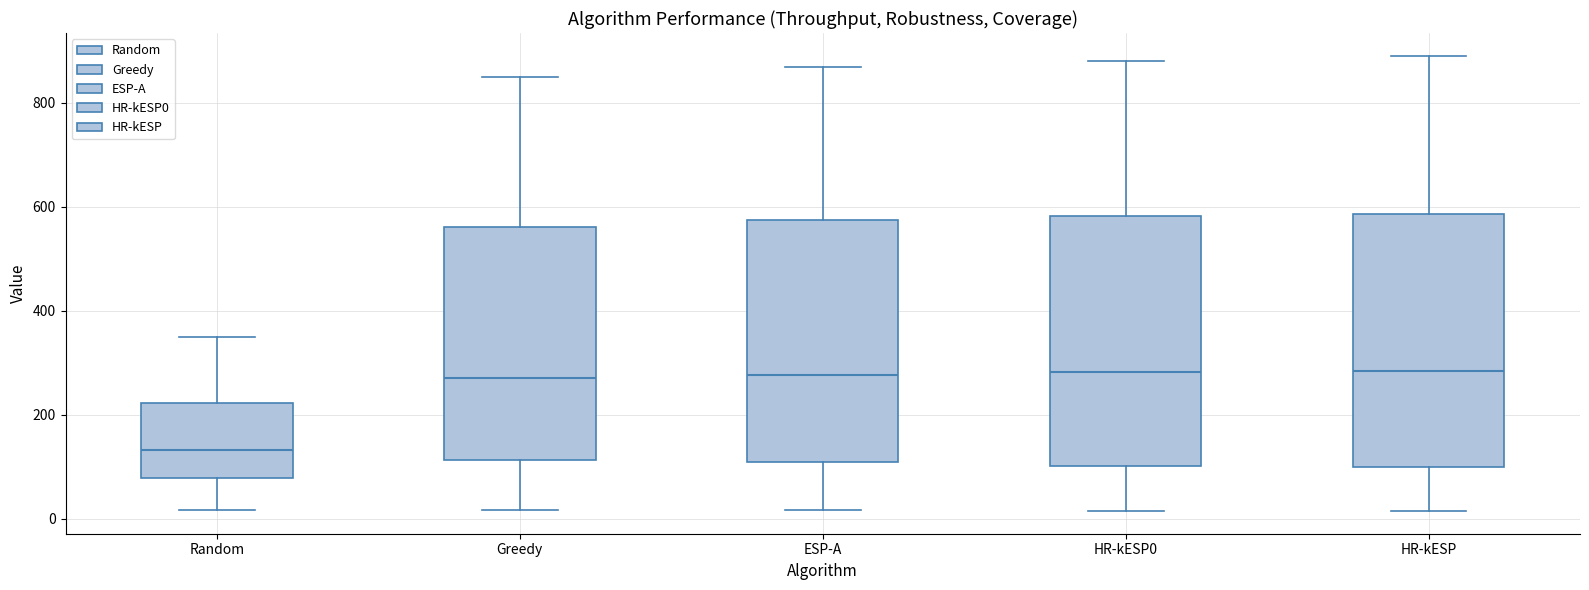

Reading left to right, transcribe this box plot: for each box, give where its median line is, the range the box spans, and where its two whiskers end, as read against the y-axis. The values are not printed on the chart, so give them approximately, as read against the axis.

Random: median 140, box 80 to 220, whiskers 20 to 360
Greedy: median 280, box 120 to 560, whiskers 20 to 840
ESP-A: median 280, box 100 to 580, whiskers 20 to 860
HR-kESP0: median 280, box 100 to 580, whiskers 20 to 880
HR-kESP: median 280, box 100 to 580, whiskers 20 to 900